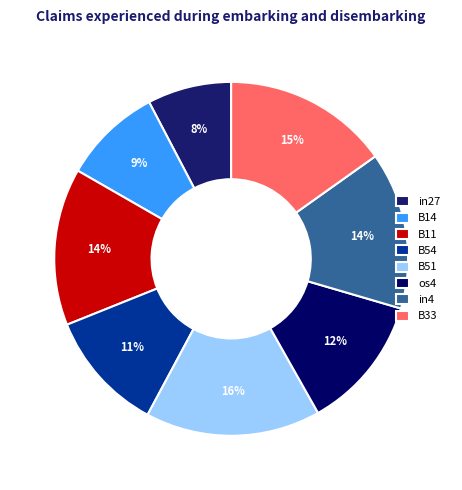

How many slices are in this pie chart?

8